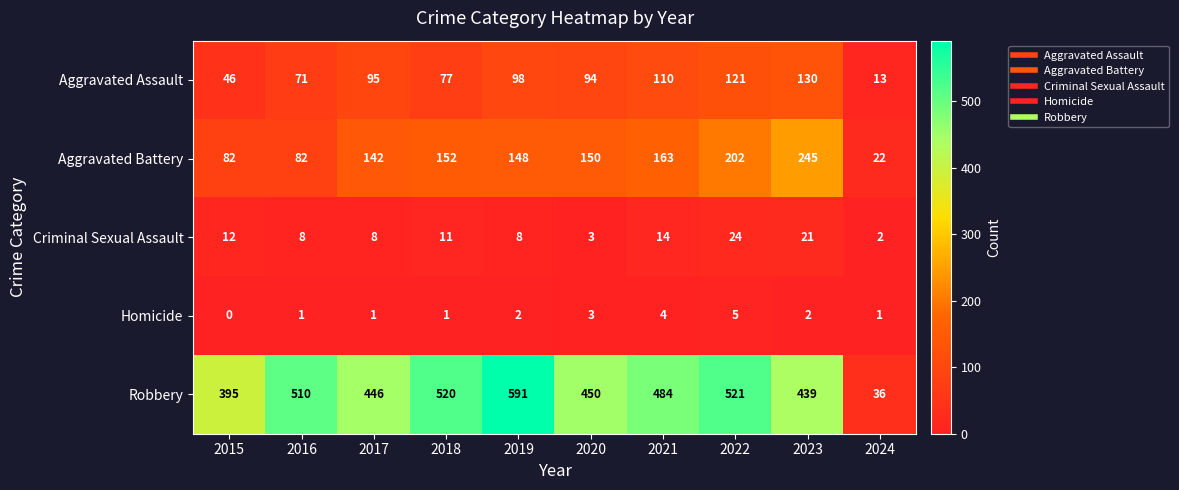

What is the total value across all series at 2024?

74